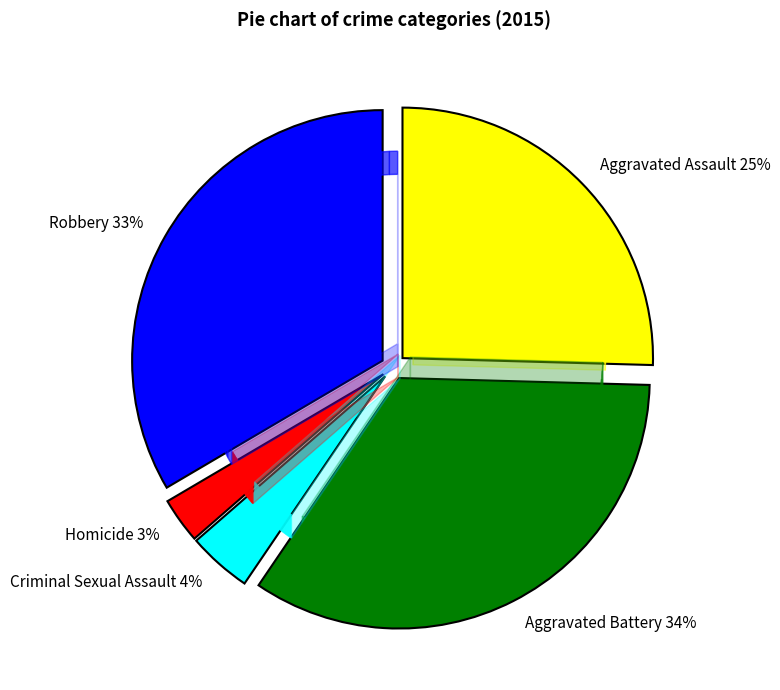

To the nearest percent, what is the difference between the largest and smallest slice percentages?

31%